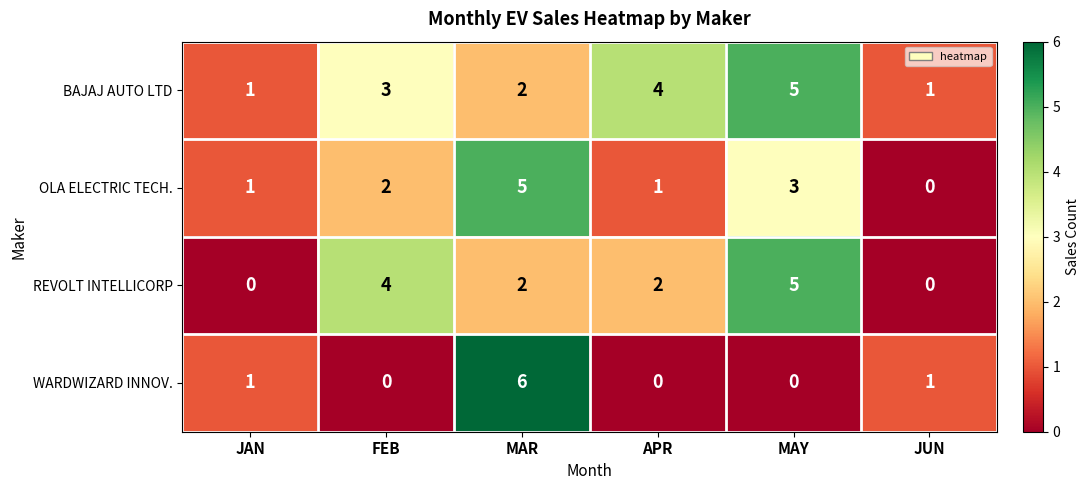

Is it true that WARDWIZARD INNOV. equals 0 at FEB?

True